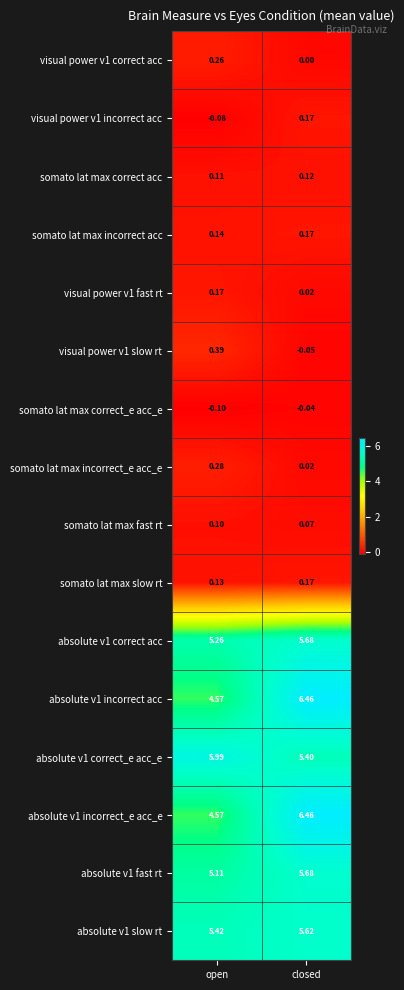

What is the difference between the highest and lowest values at open?

6.1